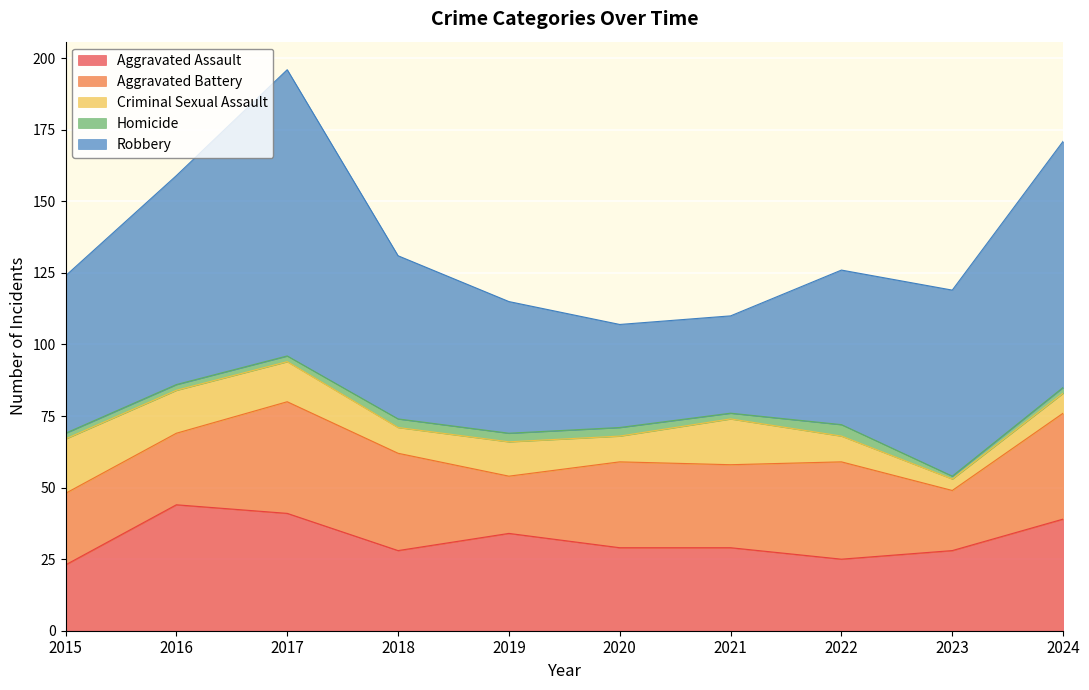

What is the difference between the maximum and minimum values in the Homicide series?

3